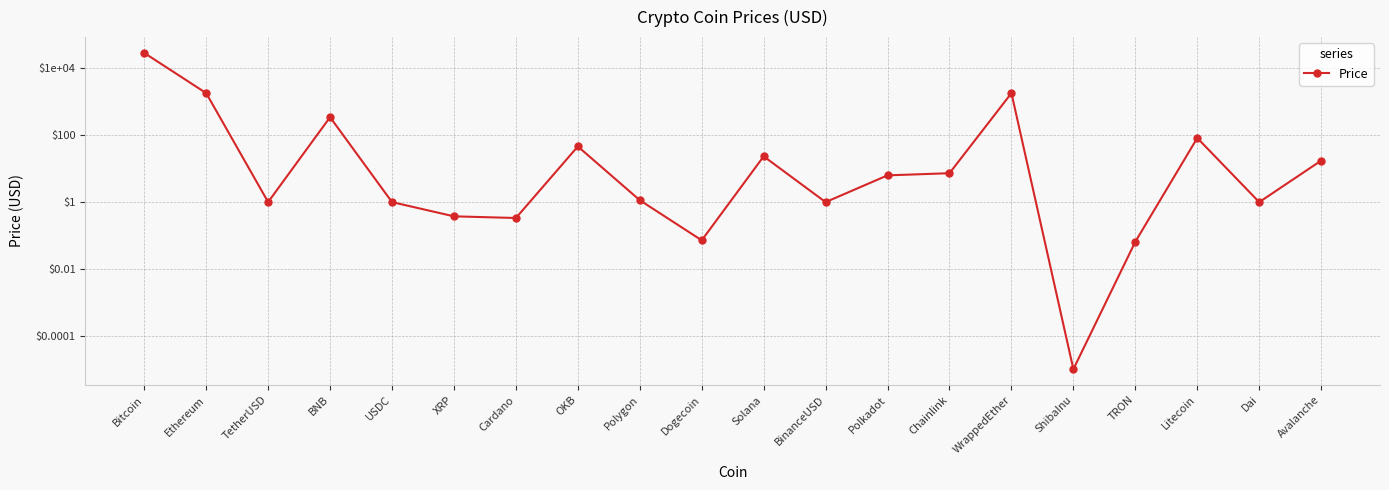

How many points are higher than both their immediate neighbors (excluding endpoints)?

5